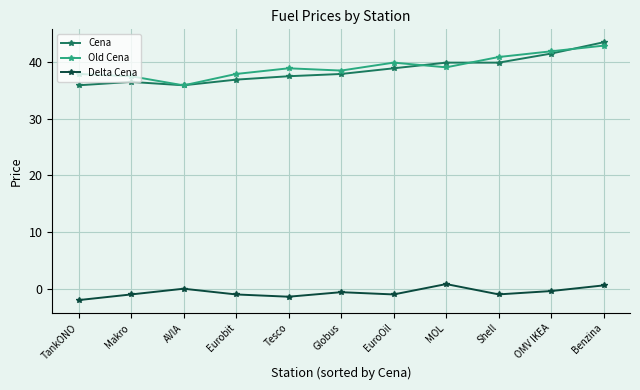

What position from the left is Eurobit?

4